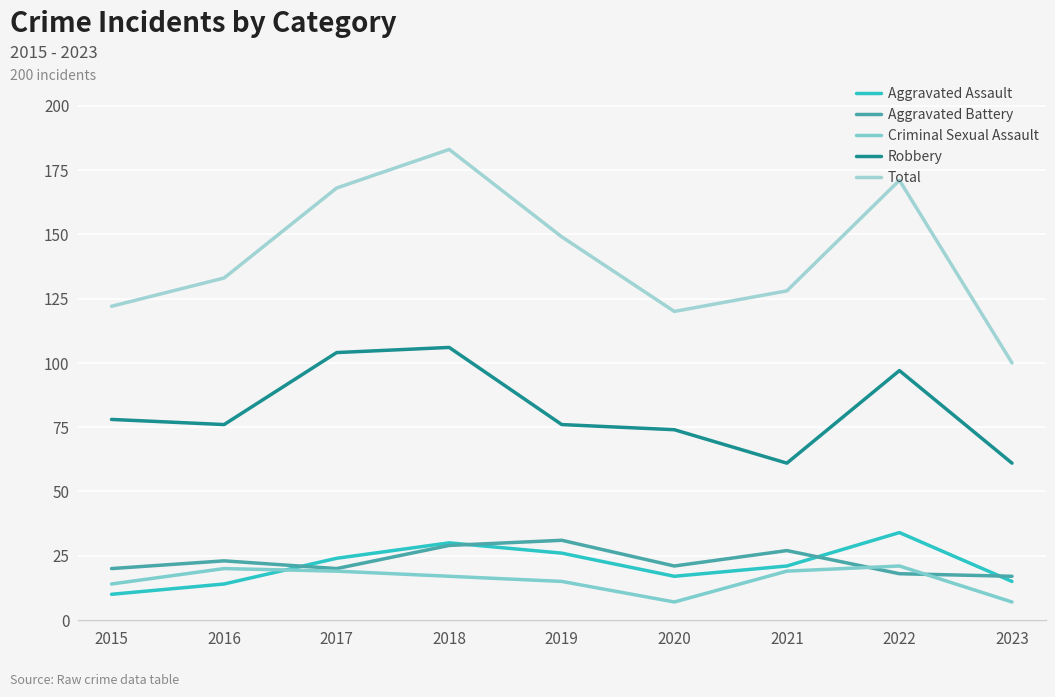

What is the spread (max minus min) of values at 2020?

113